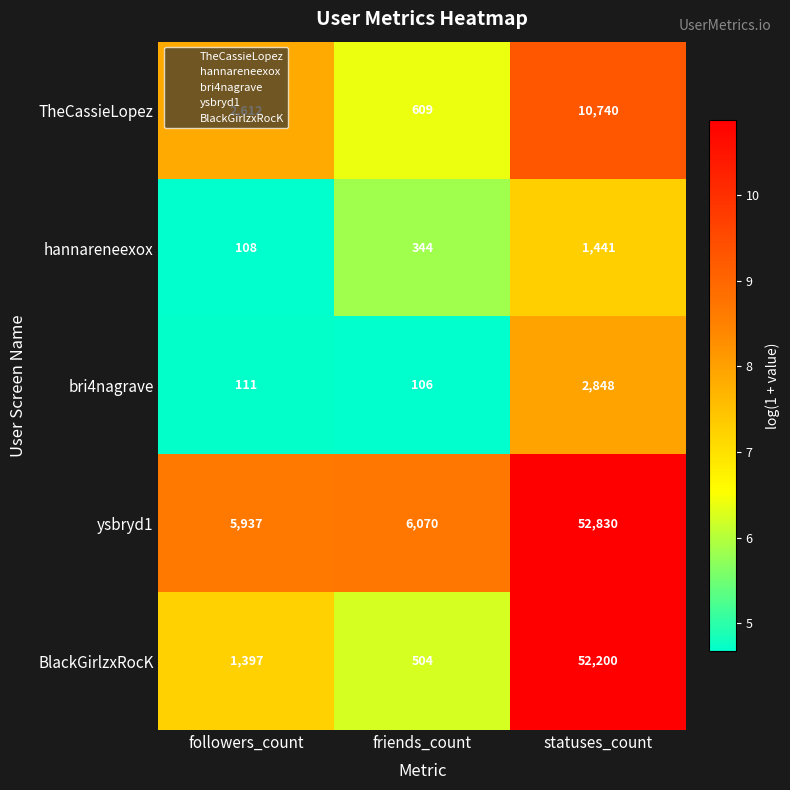

What is the spread (max minus min) of values at followers_count?

5829